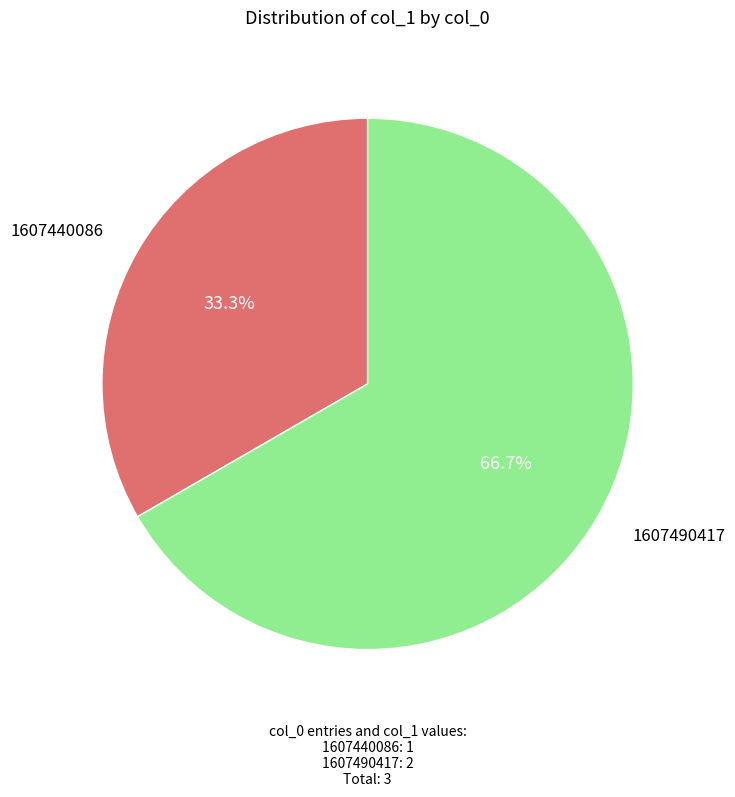

Is there any slice that represents more than half of the pie?

Yes